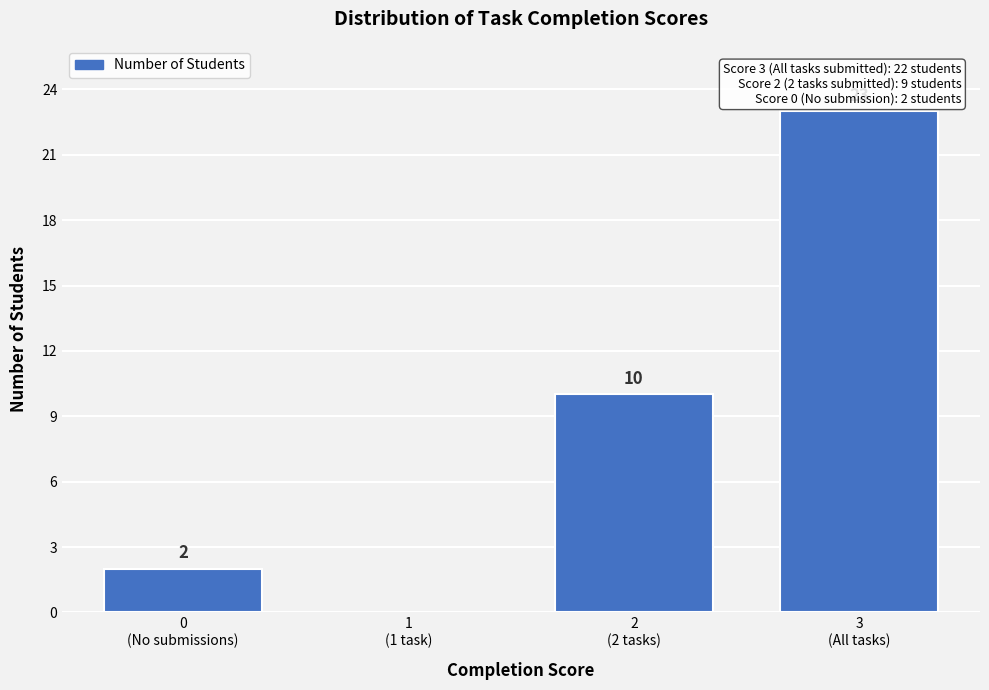

What is the greatest value displayed?

23